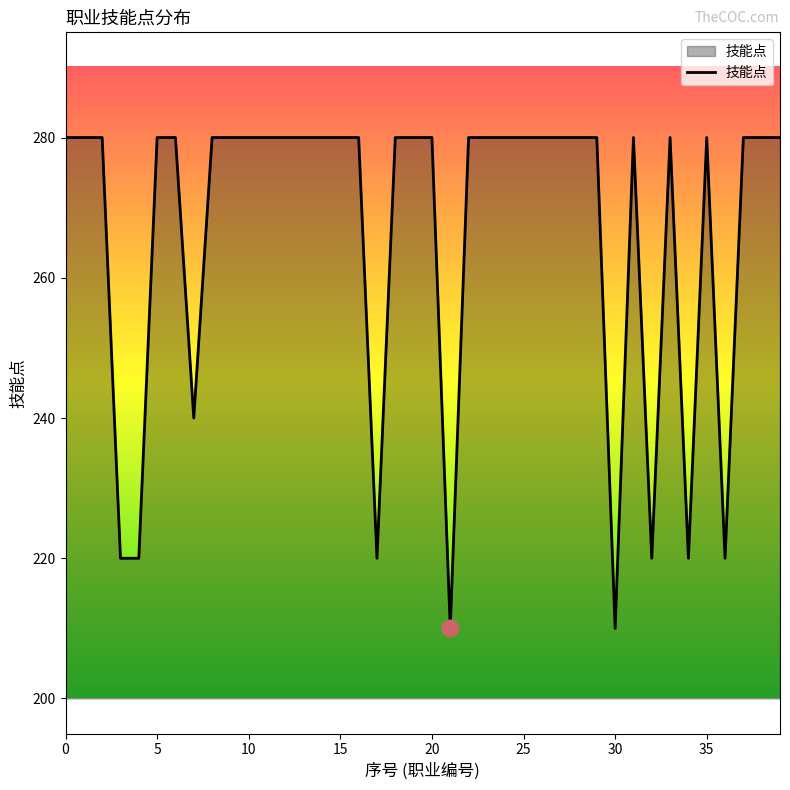

What is the difference between the maximum and minimum values?

70